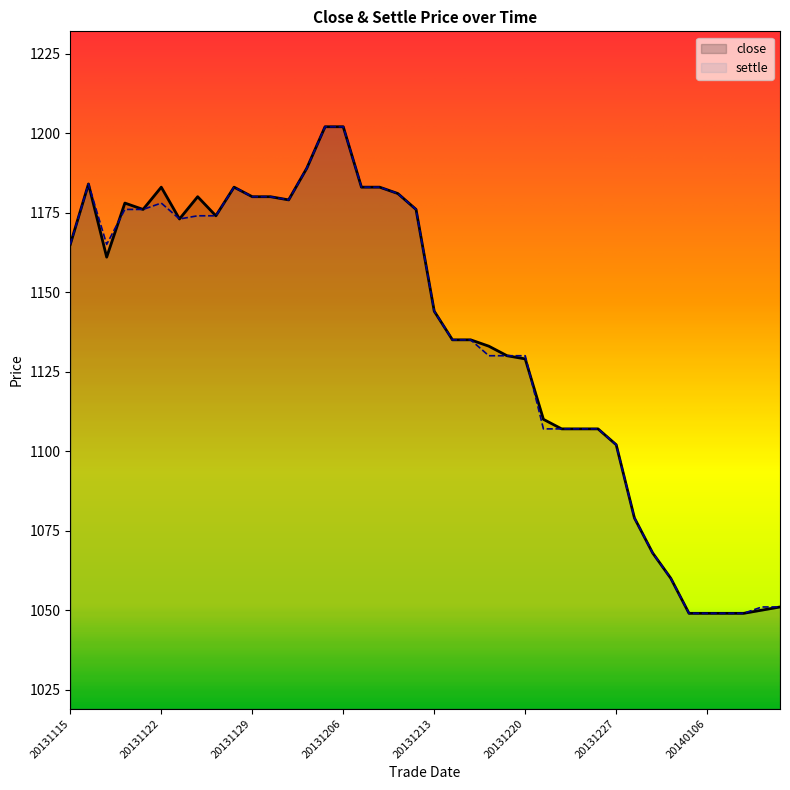

The settle series shows 1107 at 20131223. True or false?

True